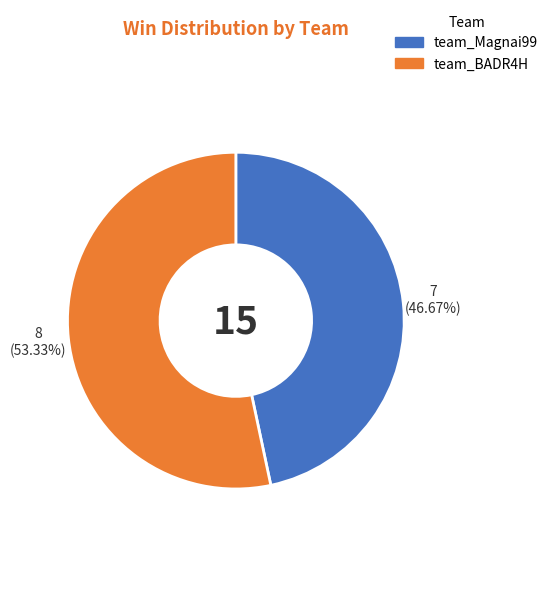

Approximately how many times larger is the value at team_BADR4H compared to team_Magnai99?

1.1